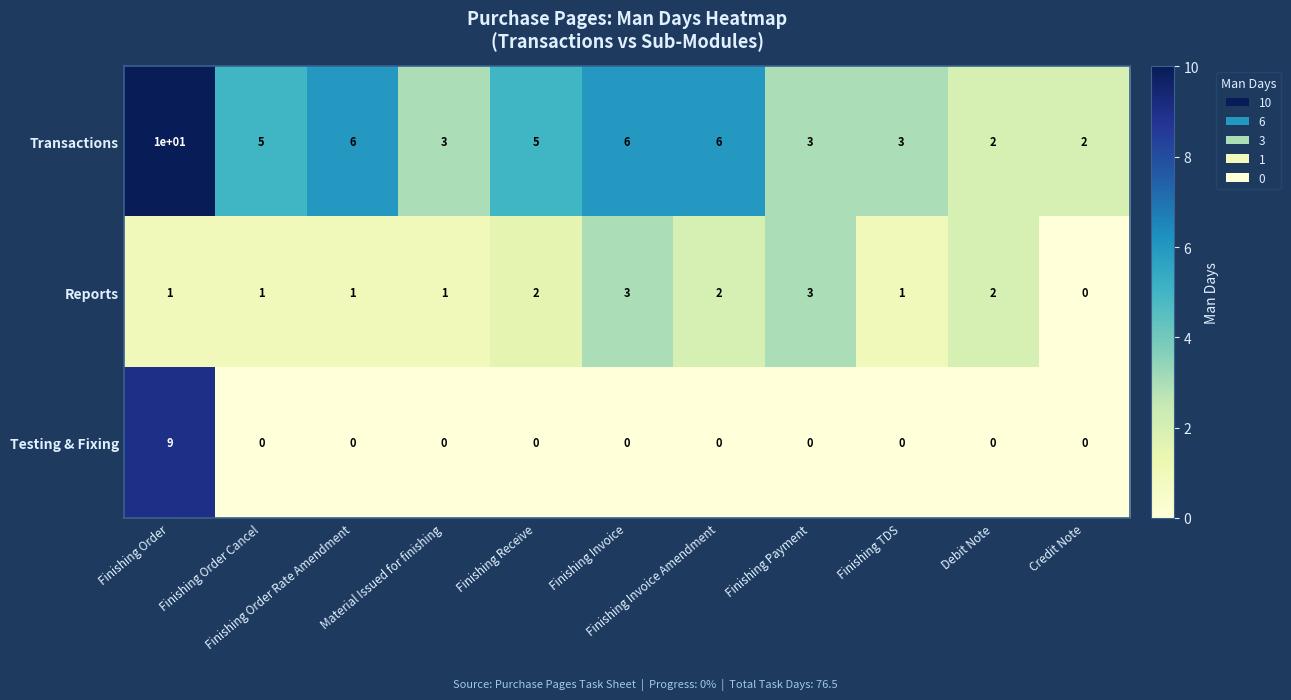

Which series has the largest total across all categories?

Transactions